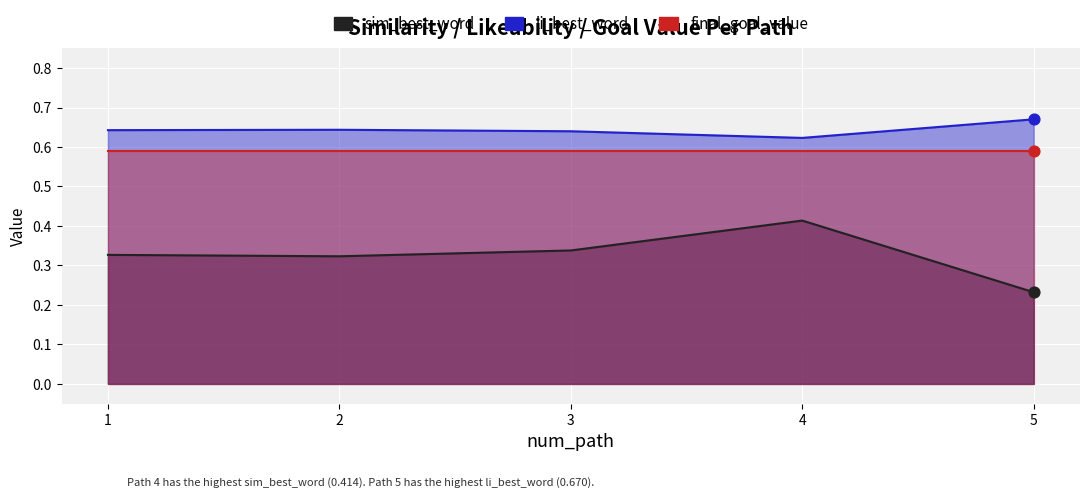

Is the value of li_best_word at 2 greater than the value of sim_best_word at 5?

Yes